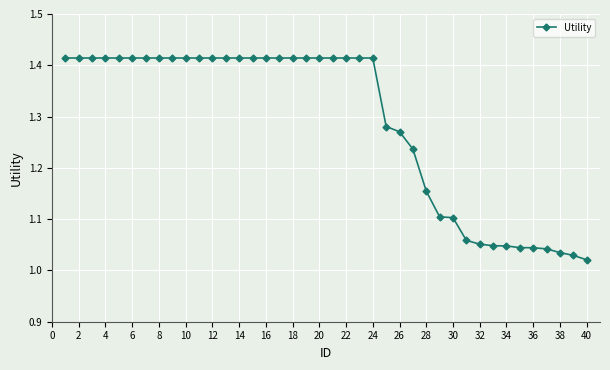

Does the chart have visible grid lines?

Yes